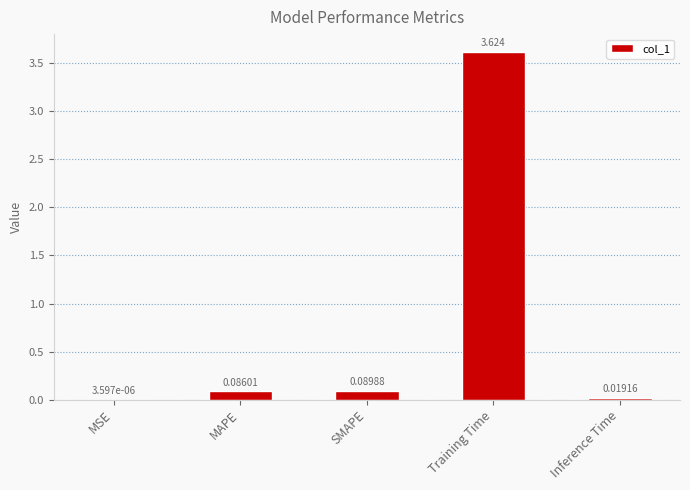

Where is the data nearest to the value 1?

SMAPE